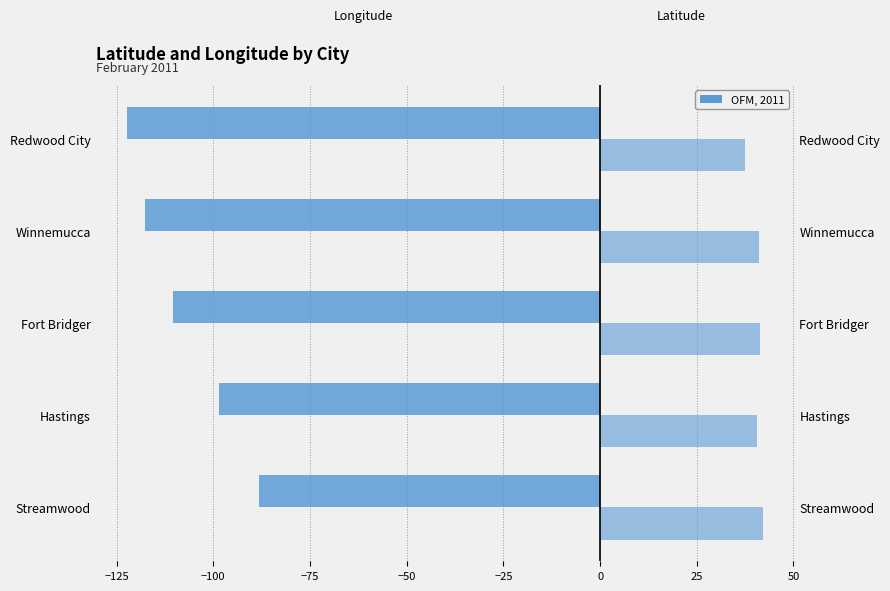

Does the chart contain any negative values?

Yes